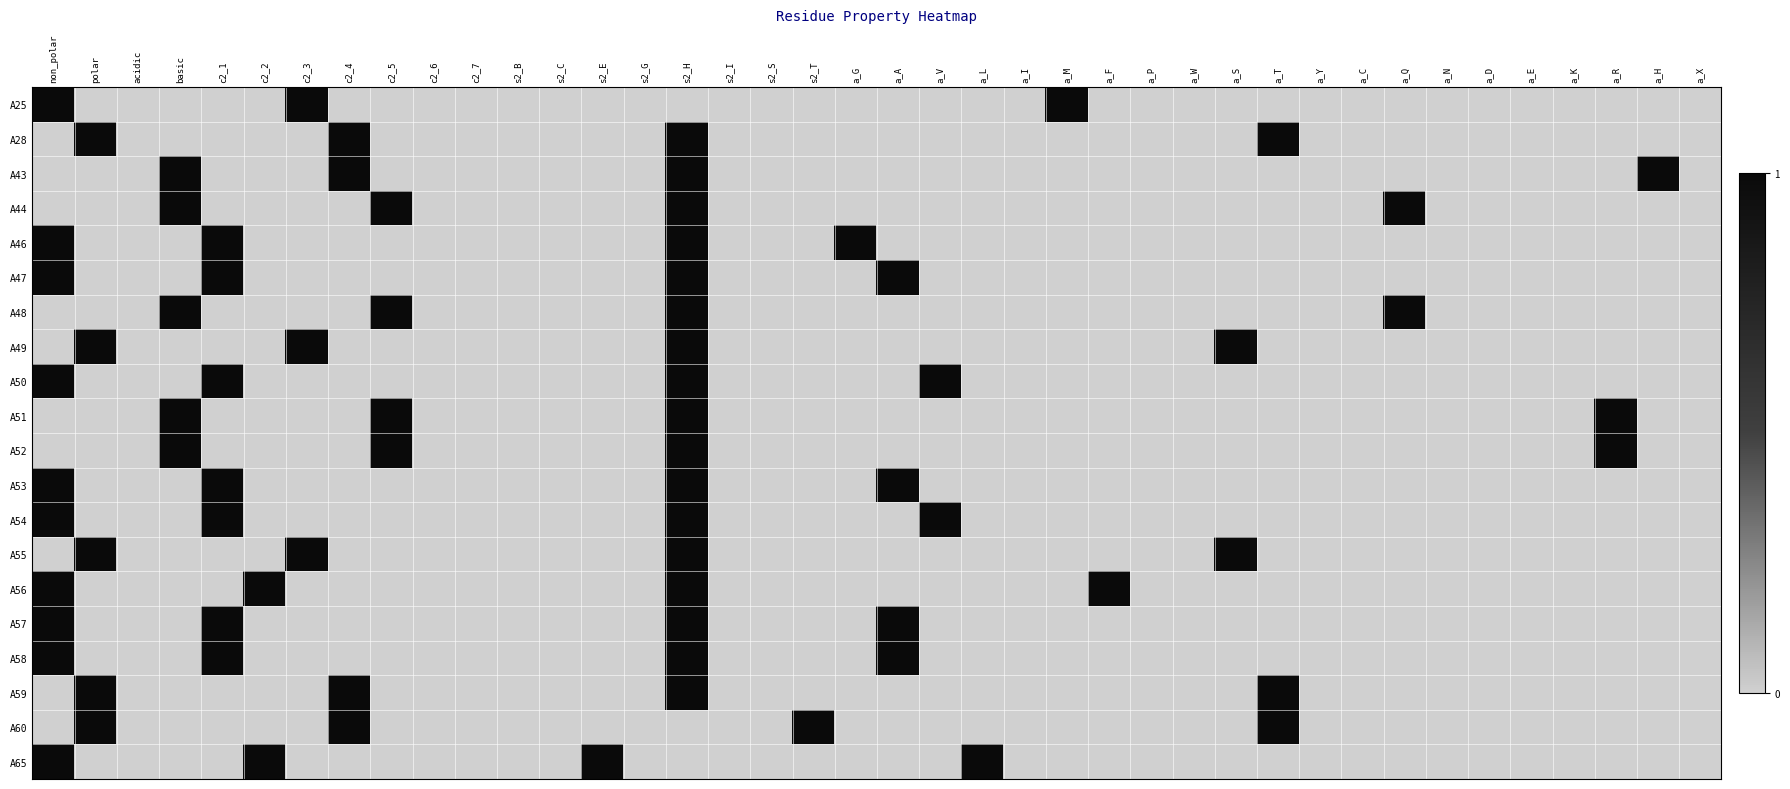

At how many categories does at least one series exceed 0?

22